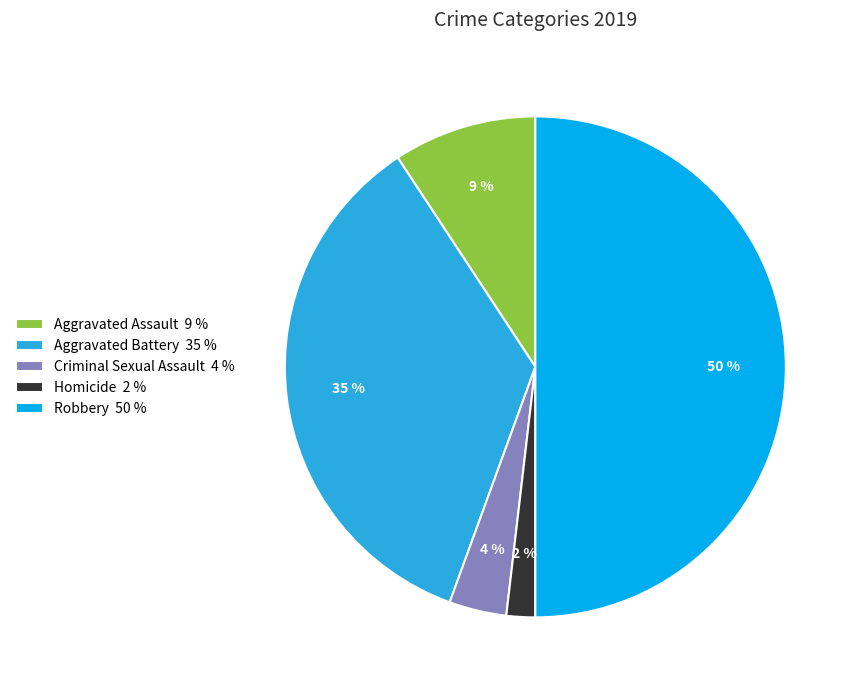

What is the largest slice in the pie chart?

Robbery